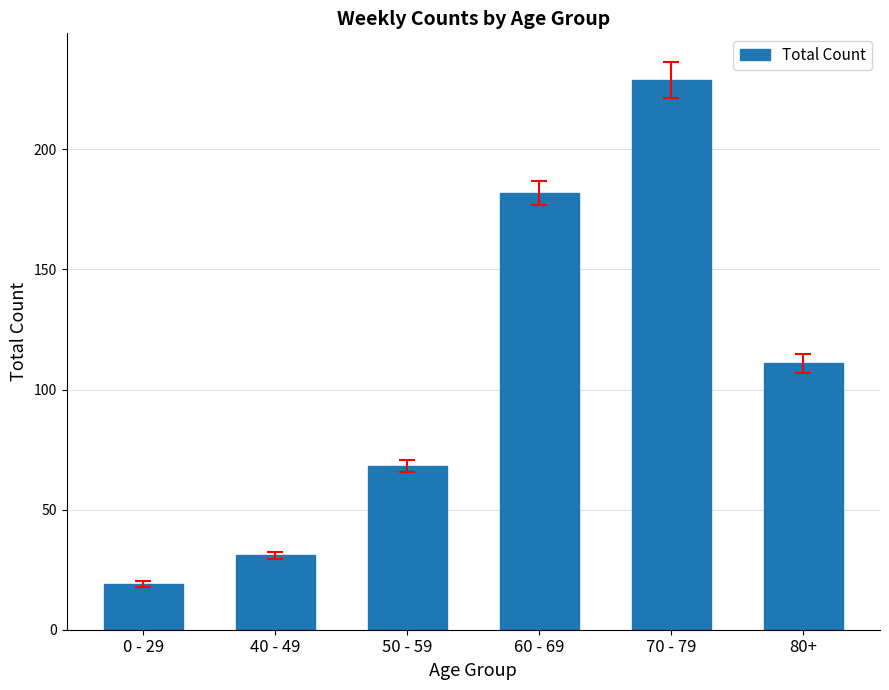

What is the value of the 2nd bar from the left?

31